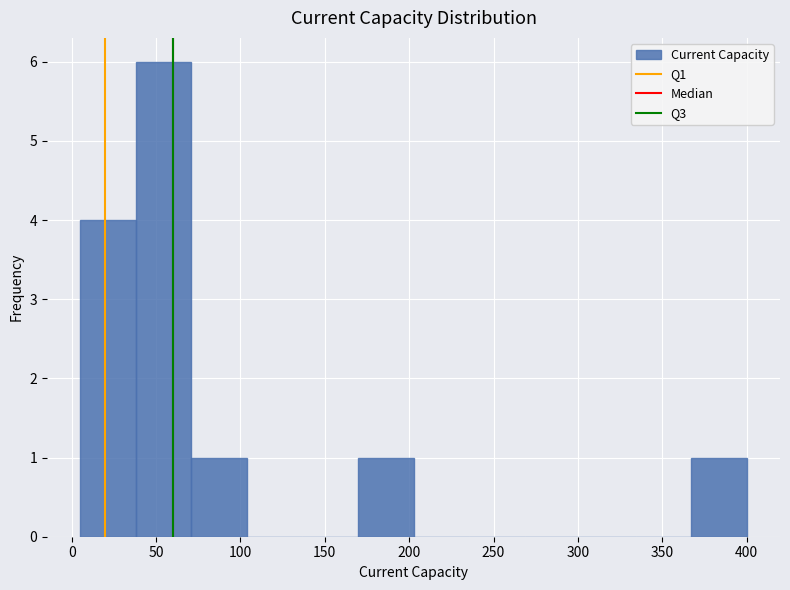

Over which range of the x-axis is the bar tallest?

40 to 70